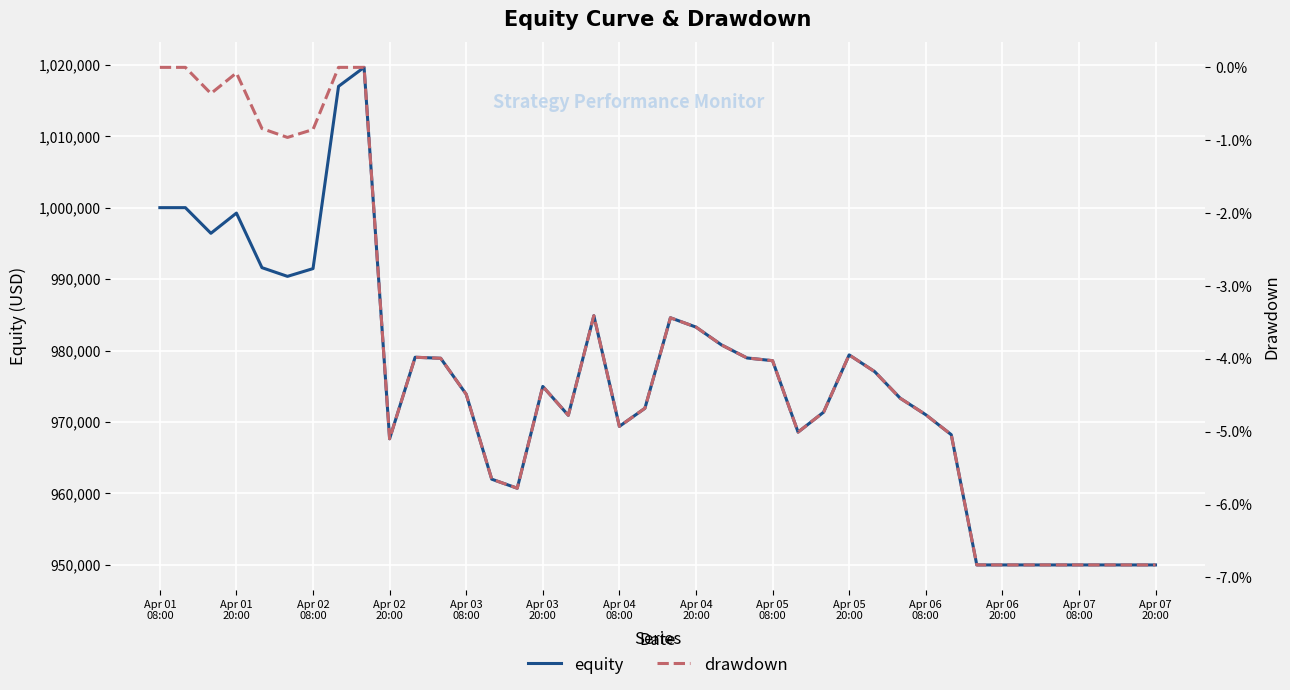

How many data points in equity are above 974981?

20